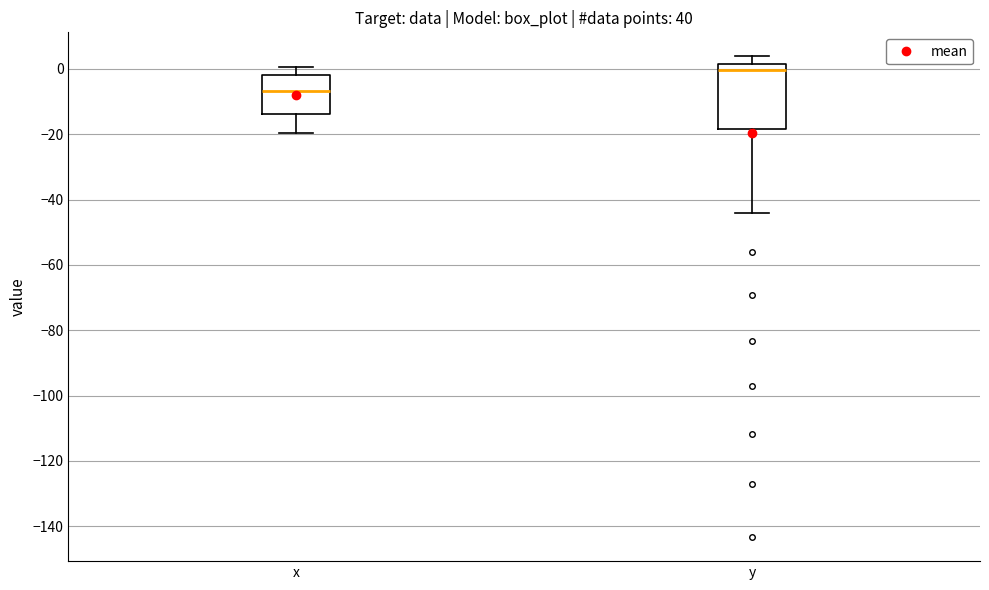

Where does the upper whisker of the box for y end on the y-axis? The values are not printed on the chart, so give them approximately, as read against the axis.

4